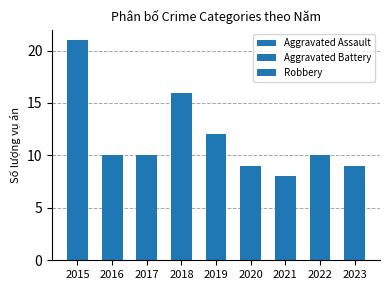

Are the bars horizontal?

No